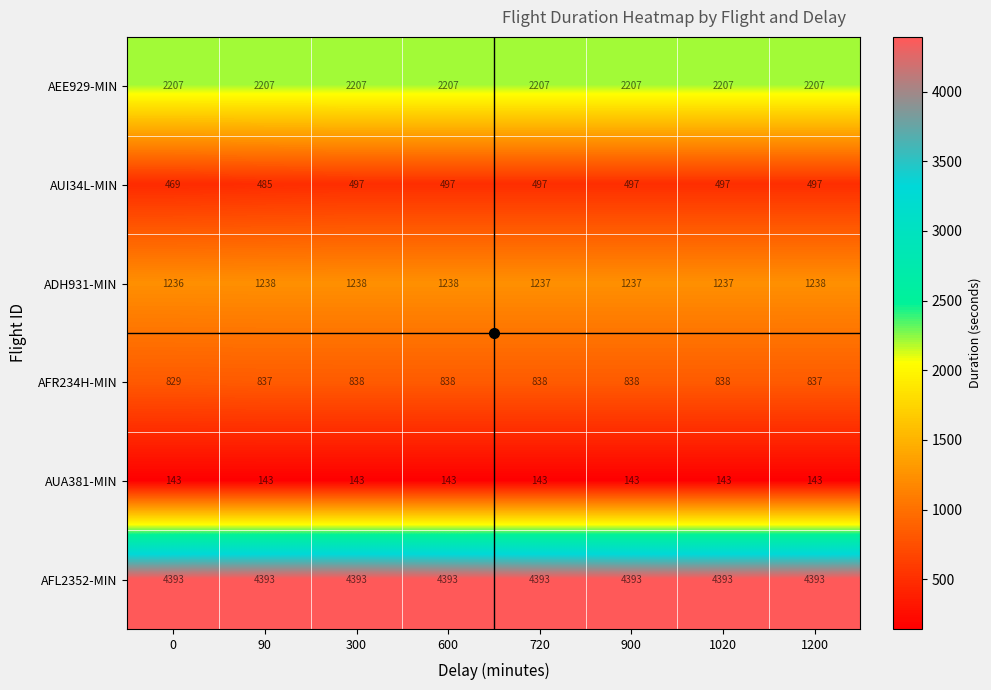

What is the average value of the AFL2352-MIN series?

4393